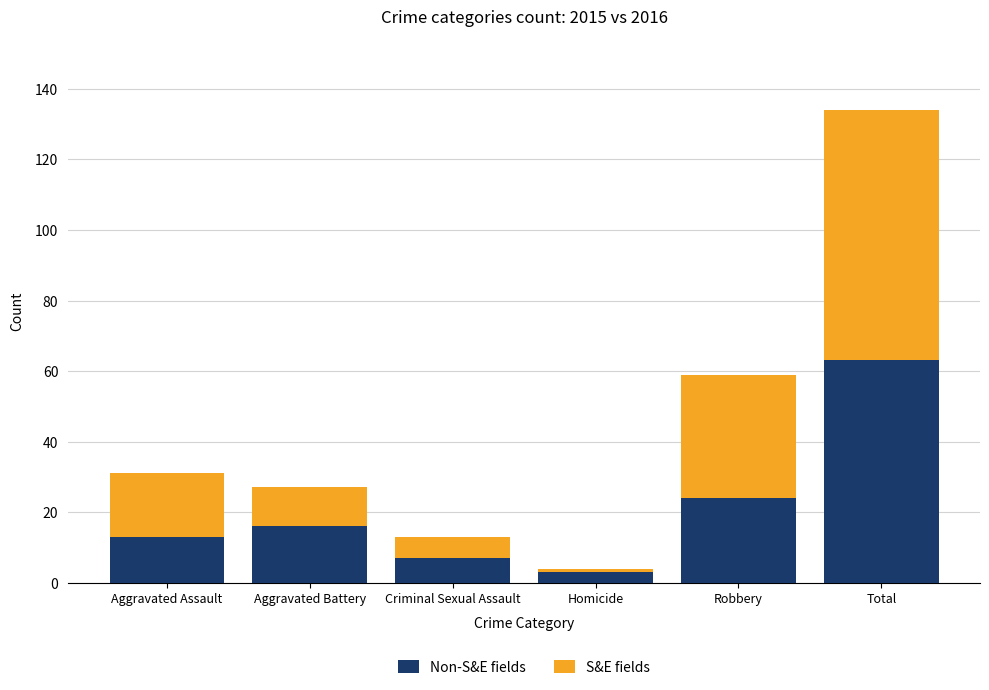

At which category is the sum across all series the highest?

Total